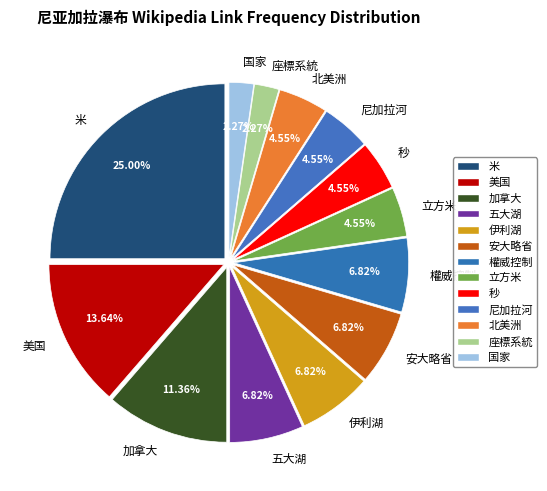

The 立方米 slice represents 5% of the pie. True or false?

True